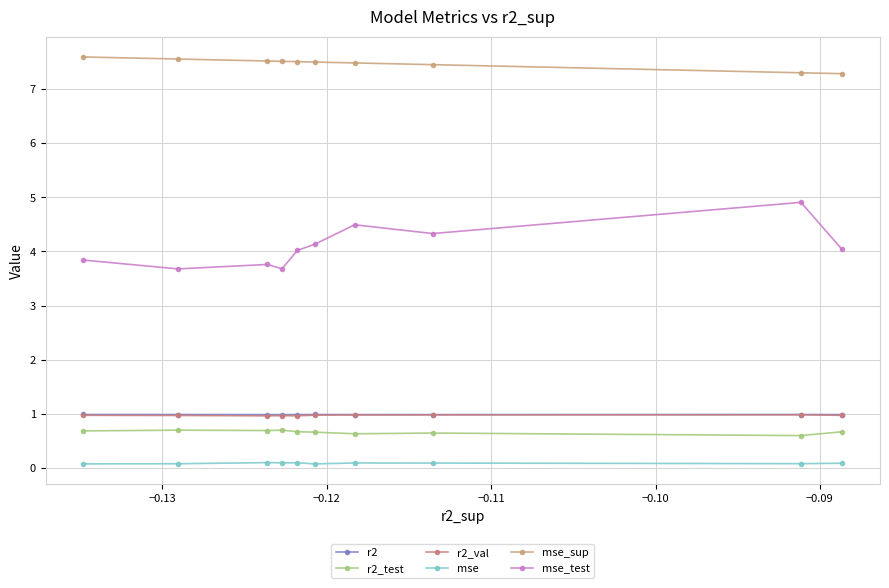

True or false: r2 and mse intersect in this chart.

False